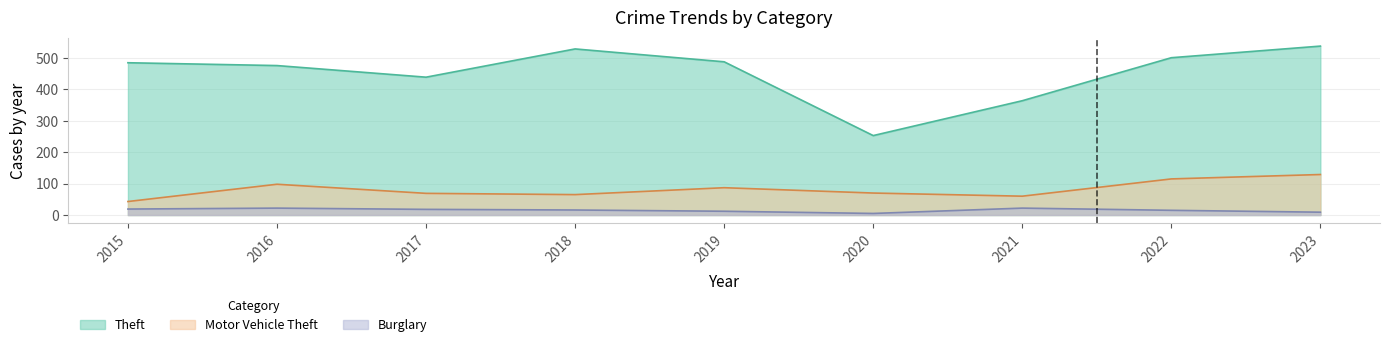

Count the number of categories in the chart.

9